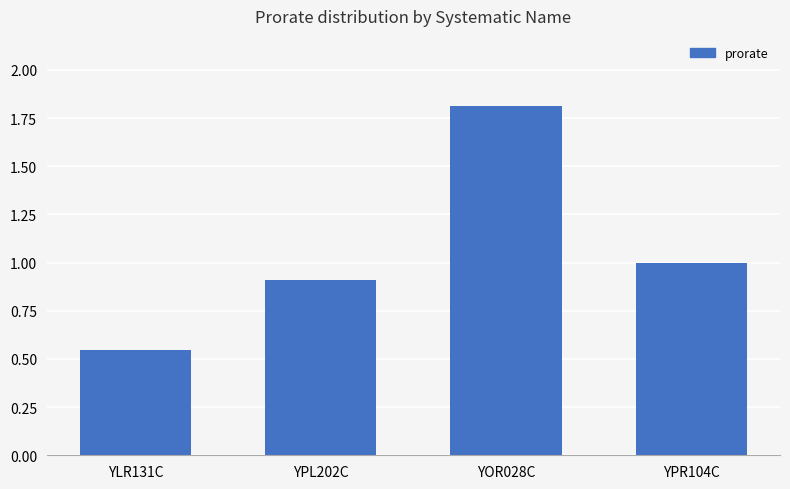

What value does the data have at YOR028C?

1.8